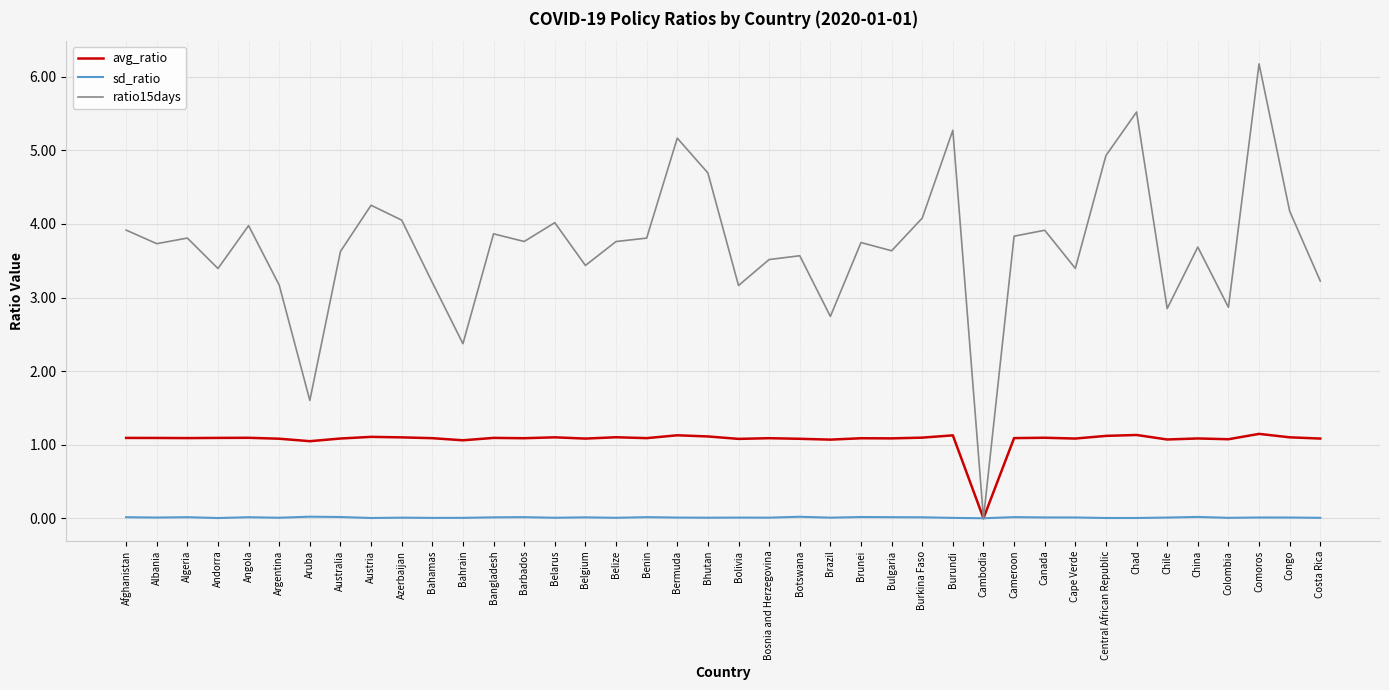

What is the approximate value of avg_ratio at Benin?

1.1